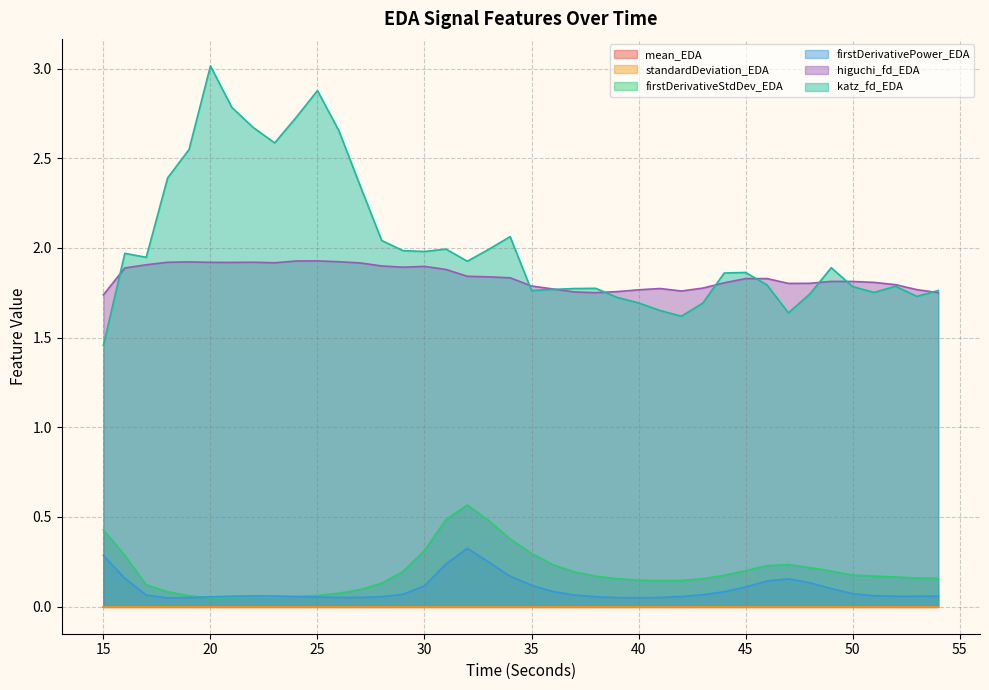

The higuchi_fd_EDA series shows 1.8 at 47. True or false?

True